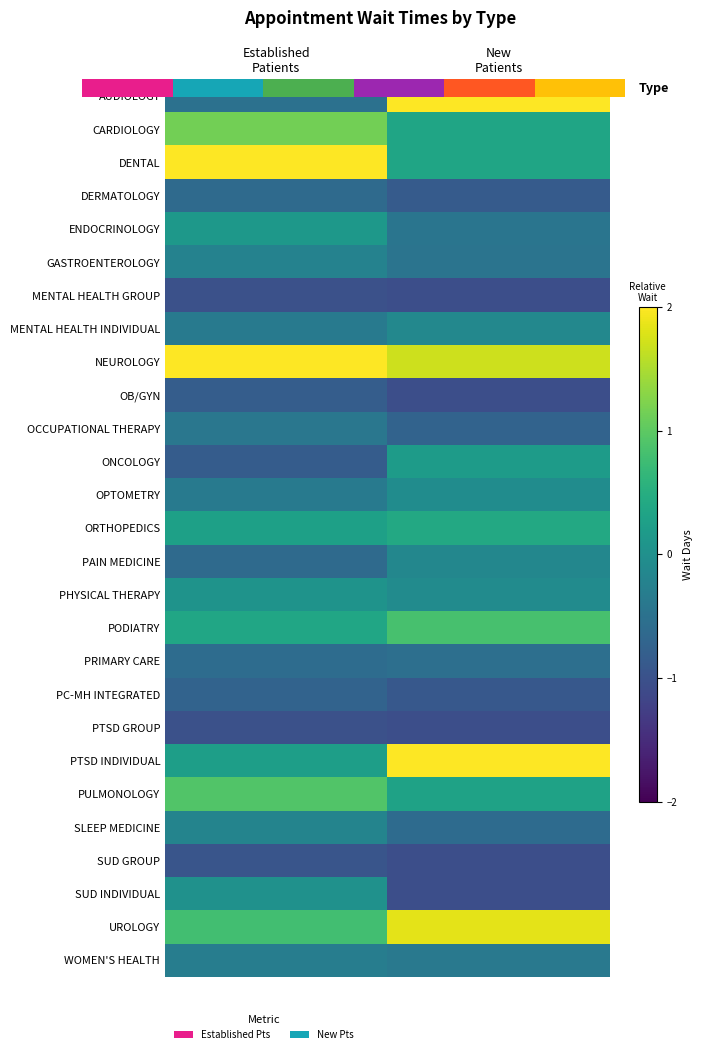

At which category is the sum across all series the highest?

New
Patients